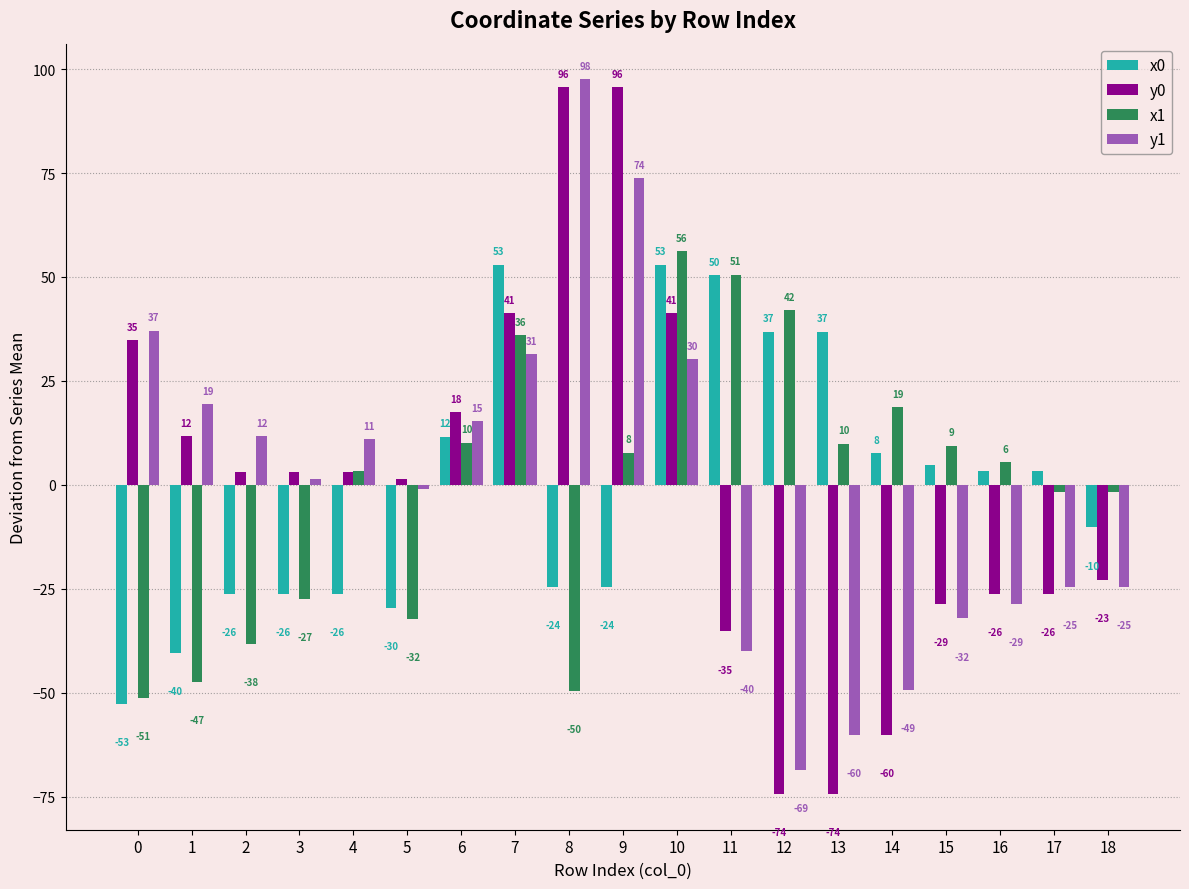

What is the difference between the highest and lowest values at 2?

49.9